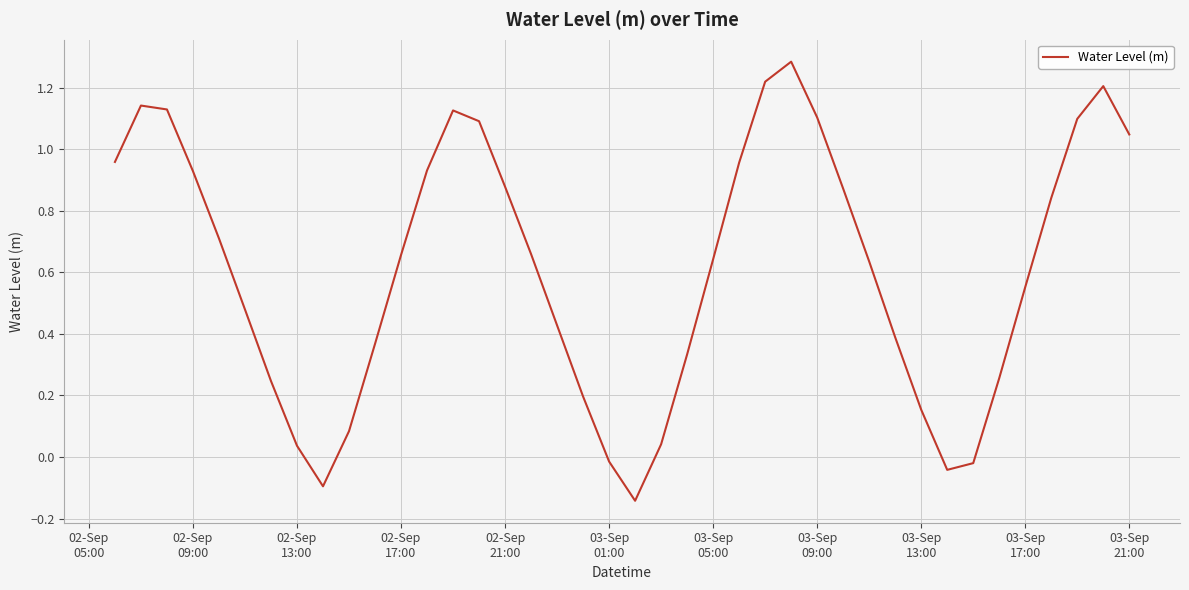

What is the difference between the maximum and minimum values?

1.4